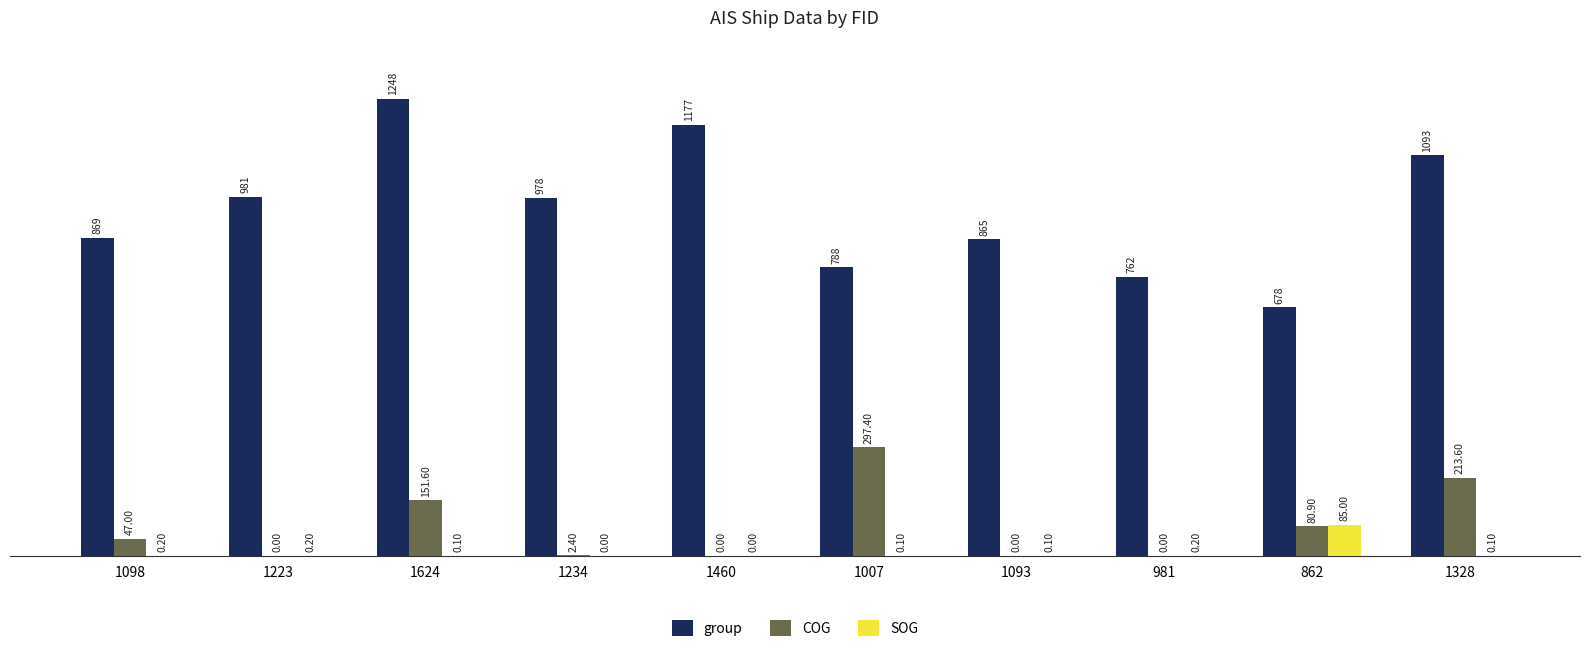

What is the sum of all group values?

9439.0